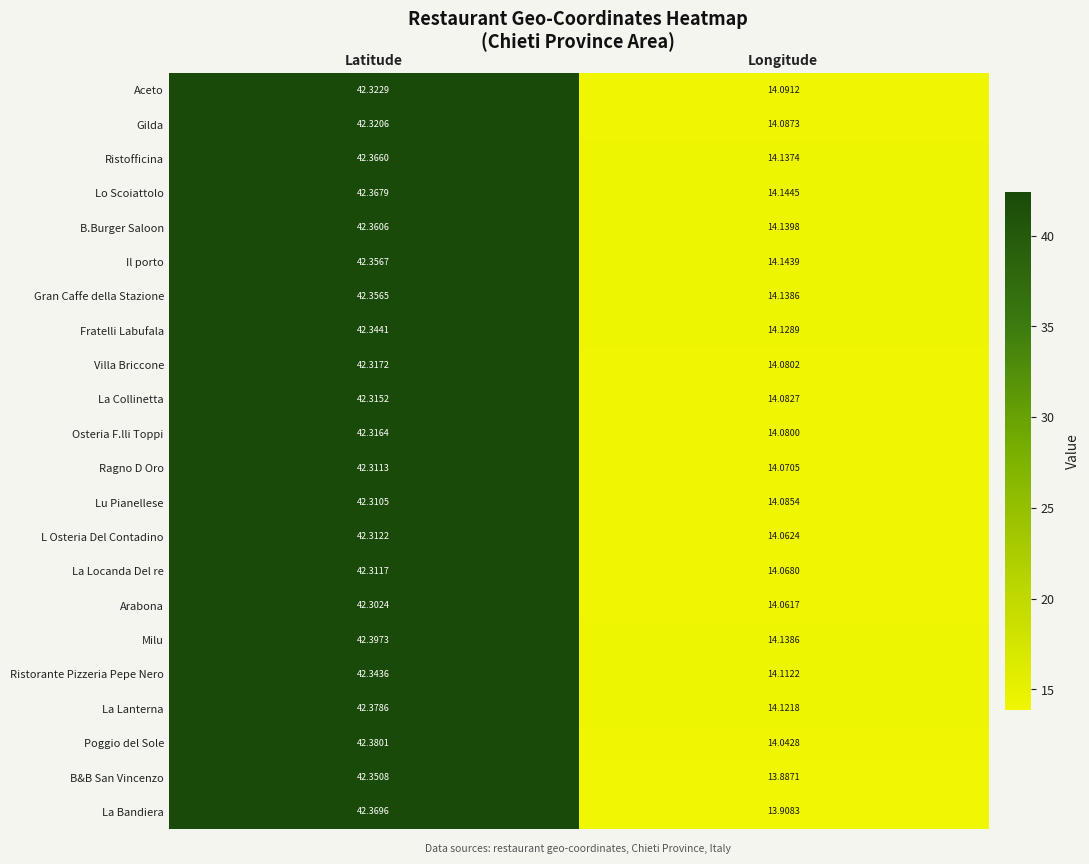

Rank the series by their maximum value, from lowest to highest.

Arabona, Lu Pianellese, Ragno D Oro, La Locanda Del re, L Osteria Del Contadino, La Collinetta, Osteria F.lli Toppi, Villa Briccone, Gilda, Aceto, Ristorante Pizzeria Pepe Nero, Fratelli Labufala, B&B San Vincenzo, Gran Caffe della Stazione, Il porto, B.Burger Saloon, Ristofficina, Lo Scoiattolo, La Bandiera, La Lanterna, Poggio del Sole, Milu